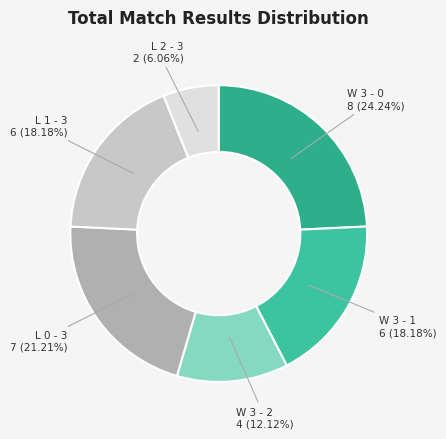

How many slices are in this pie chart?

6